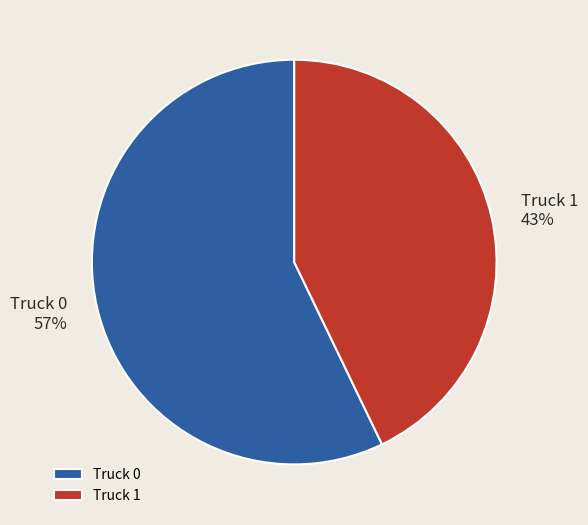

Do Truck 0 and Truck 1 together represent more than half of the pie?

Yes